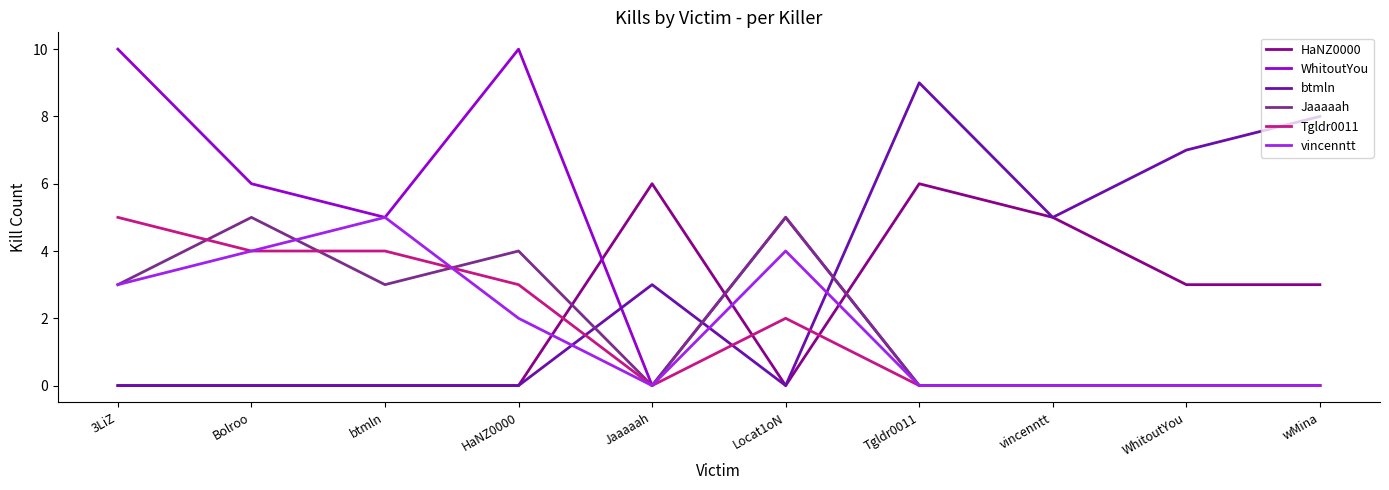

What is the total value across all series at vincenntt?

10